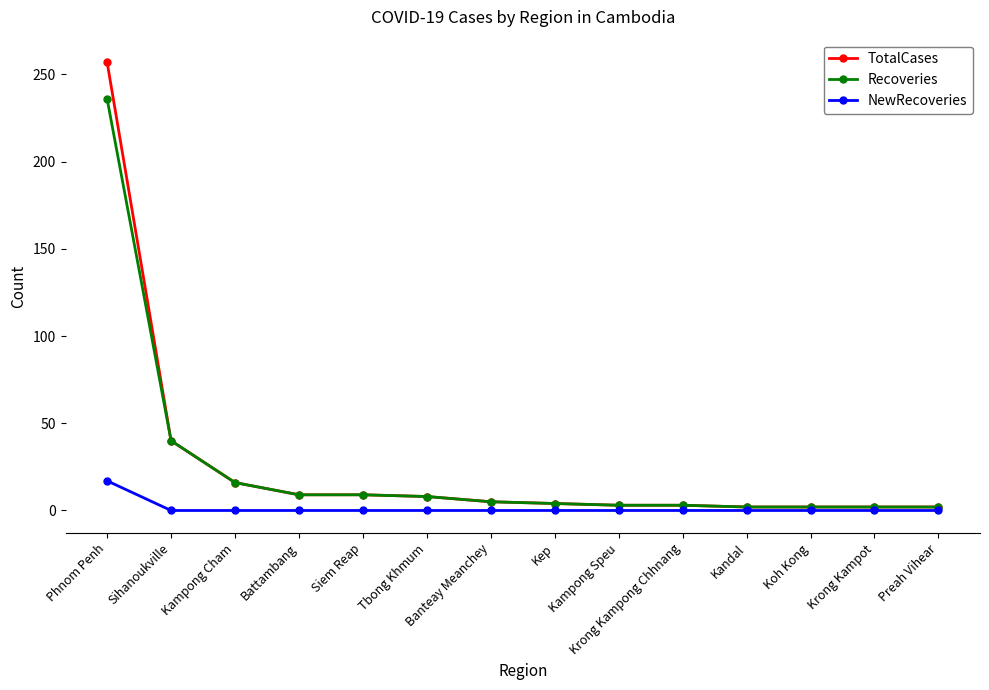

What is the maximum value for NewRecoveries?

17